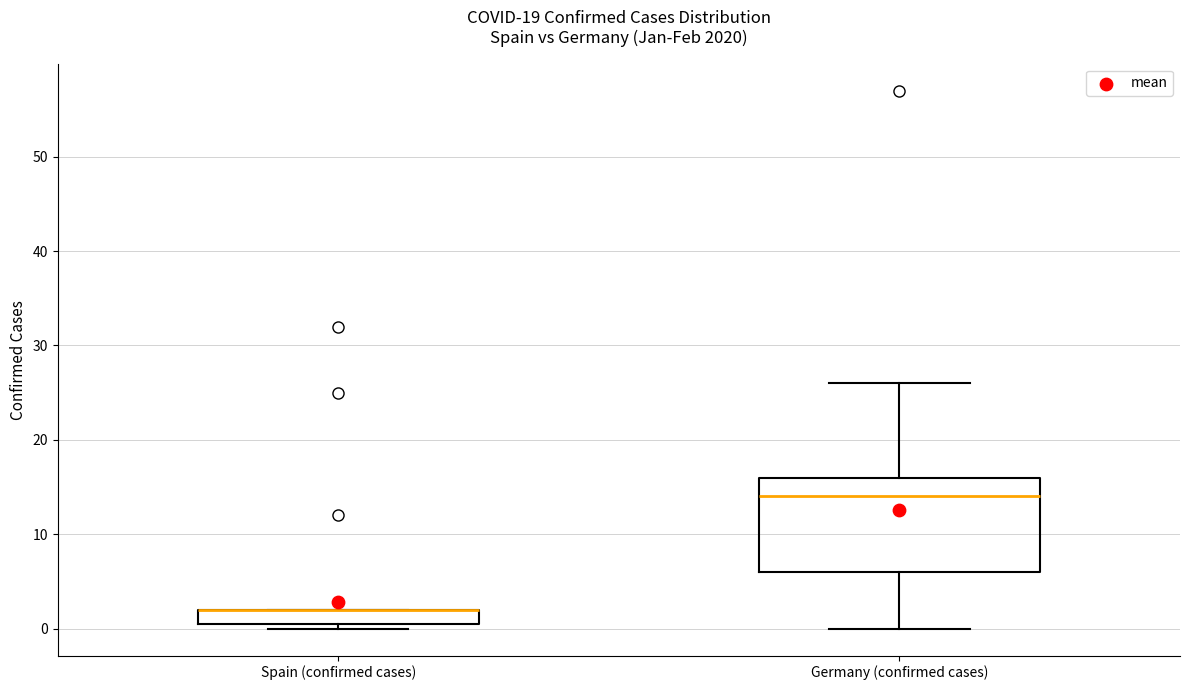

Where does the median line of the box for Germany (confirmed cases) sit on the y-axis? The values are not printed on the chart, so give them approximately, as read against the axis.

14